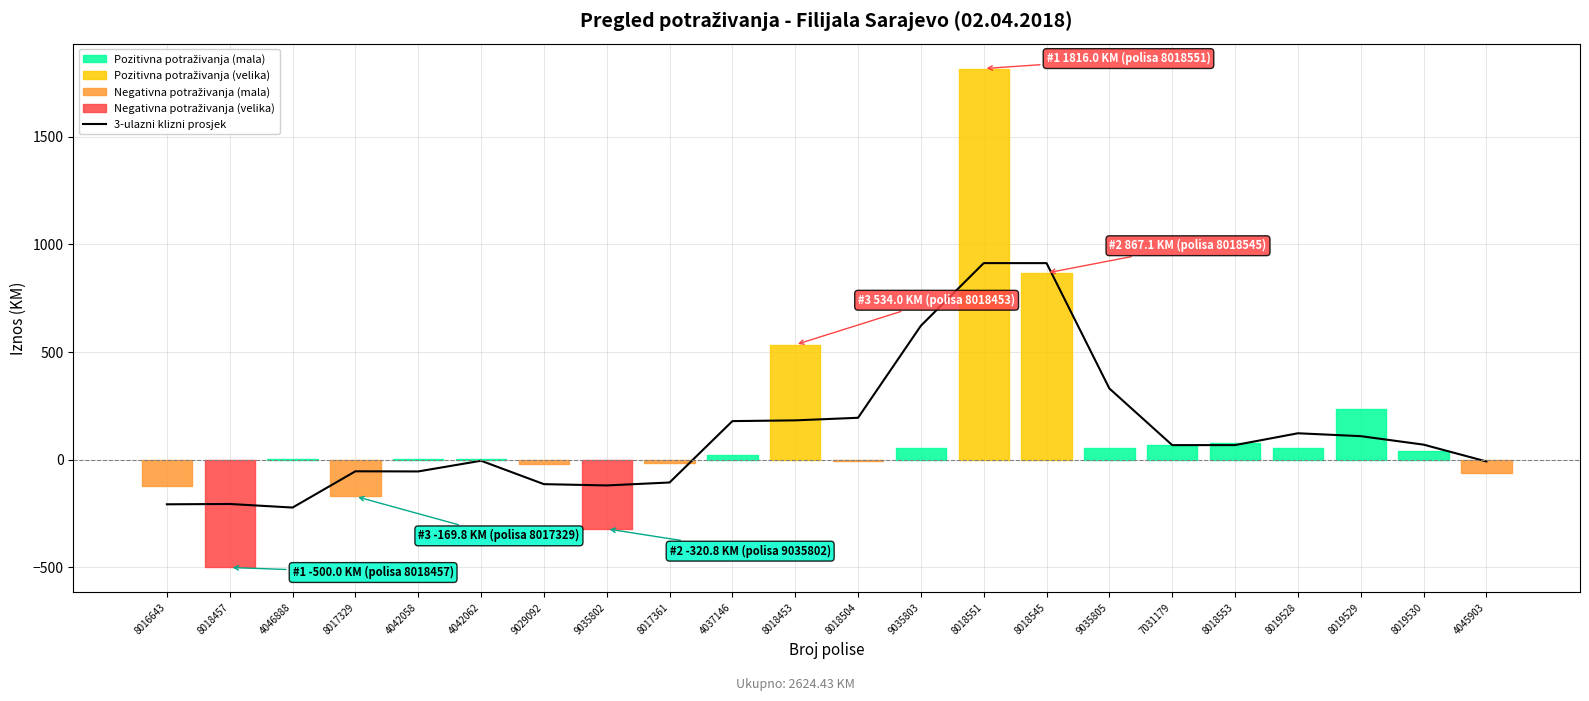

Rank the categories by value from highest to lowest.

8018551, 8018545, 9035803, 9035805, 8018504, 8018453, 4037146, 8019528, 8019529, 8019530, 8018553, 7031179, 4042062, 4045903, 8017329, 4042058, 8017361, 9029092, 9035802, 8018457, 8016643, 4046888